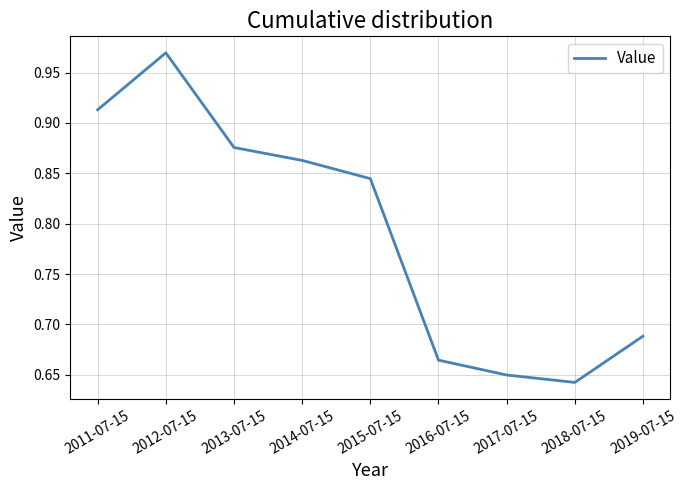

Where is the data nearest to the value 0?

2018-07-15